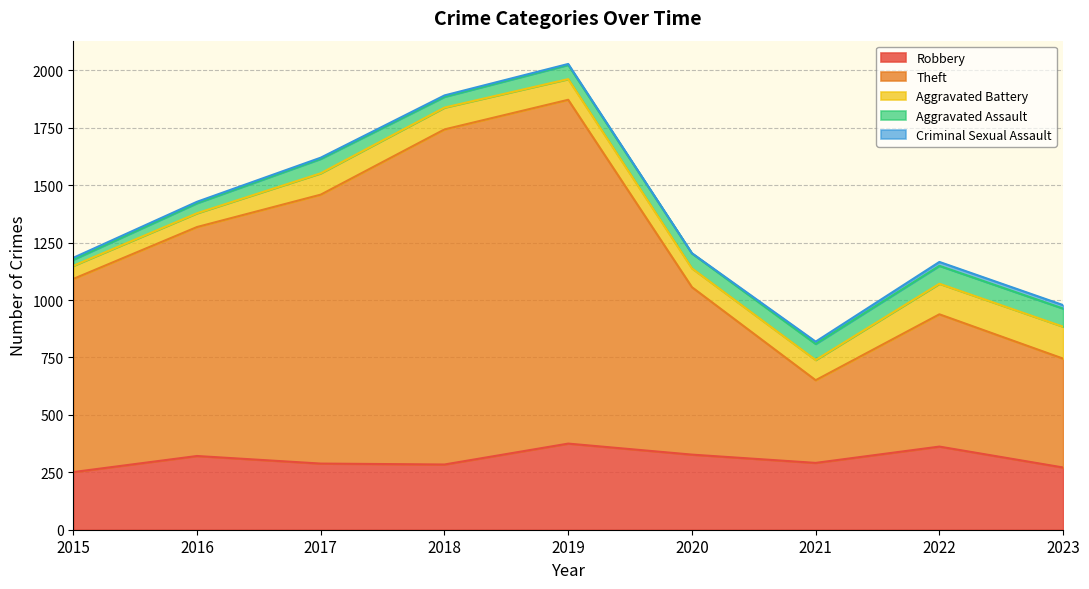

Between 2023 and 2019, which is larger?

2019